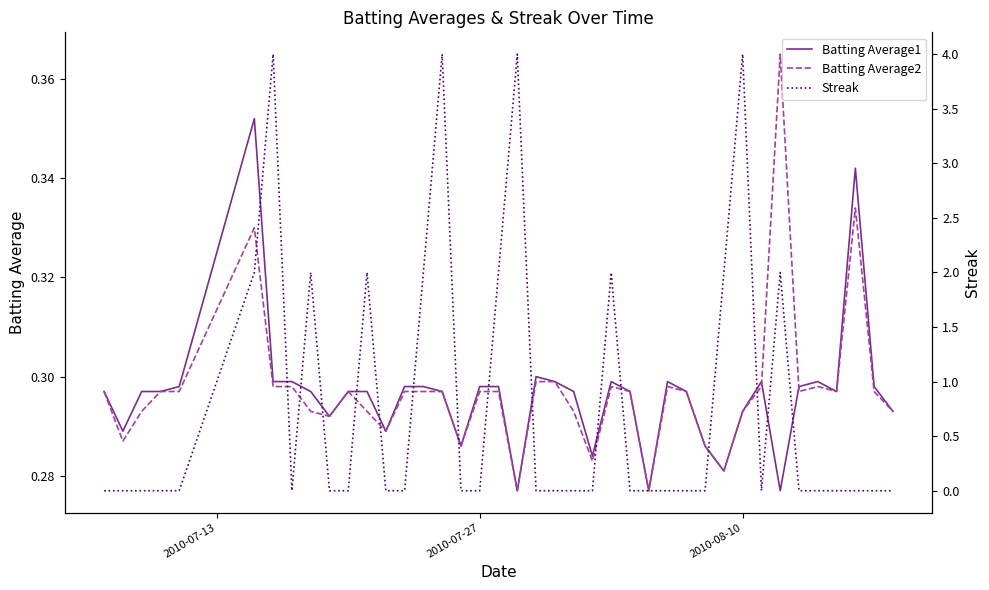

What is the value of the Batting Average2 point at the 33rd from the left?

0.3